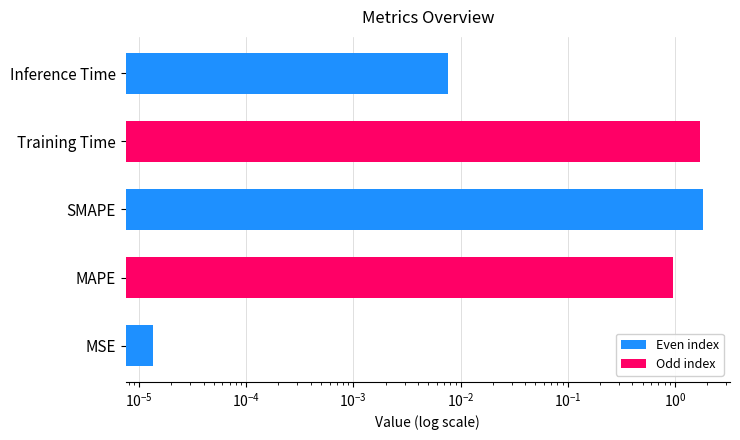

Are the bars grouped side by side (vs. stacked)?

No